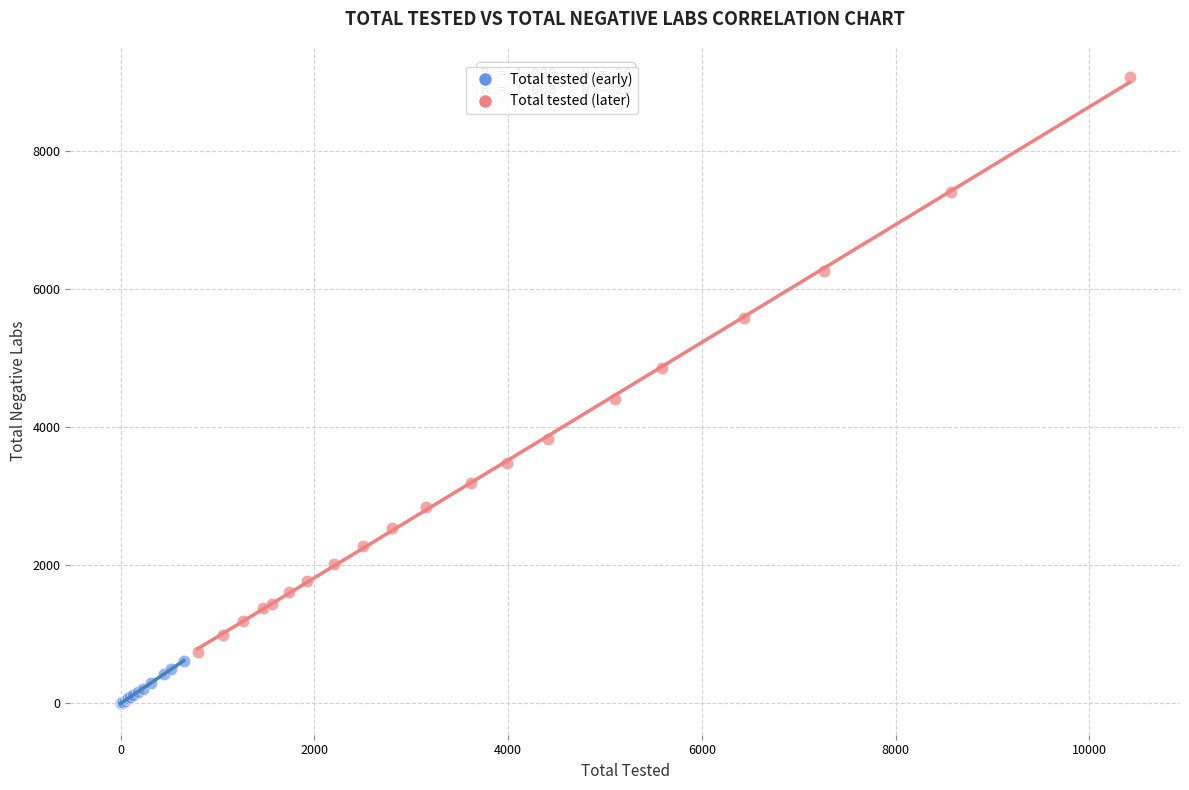

Which series contains the highest Y value?

Total tested (later)